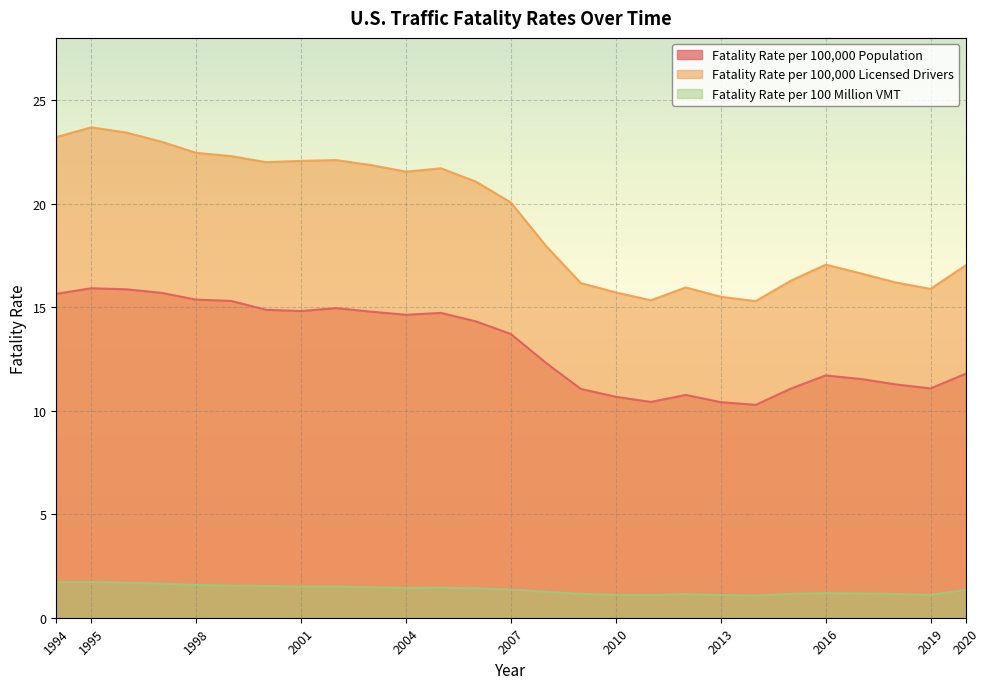

True or false: Fatality Rate per 100,000 Licensed Drivers and Fatality Rate per 100 Million VMT intersect in this chart.

False